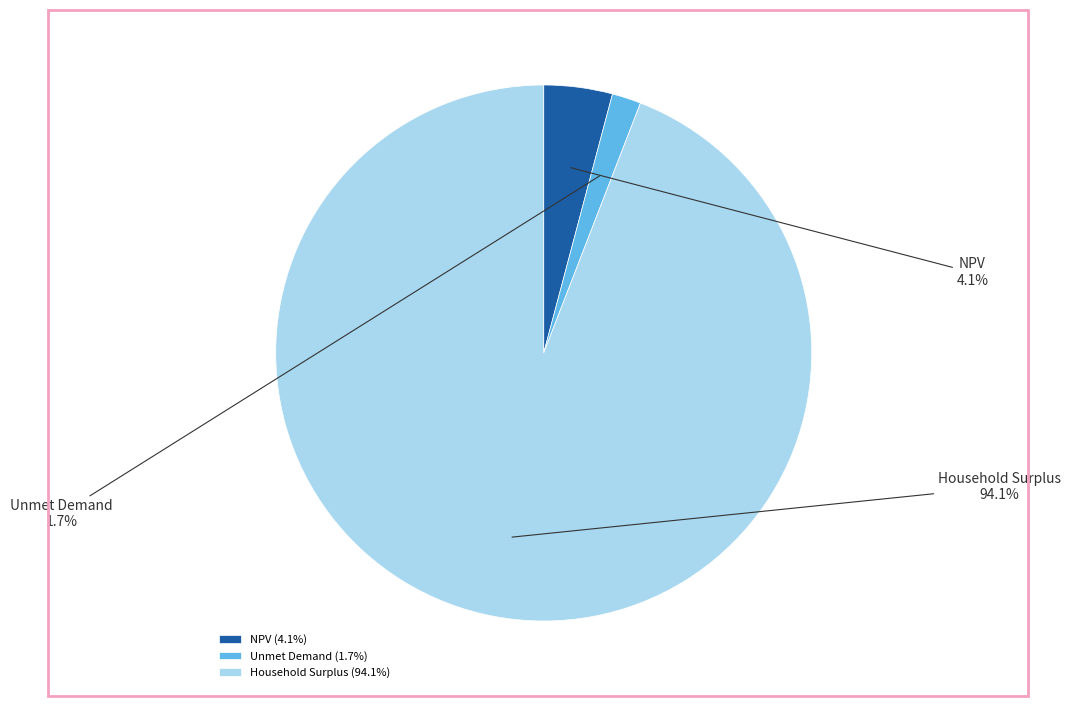

To the nearest percent, what is the average slice percentage?

33%